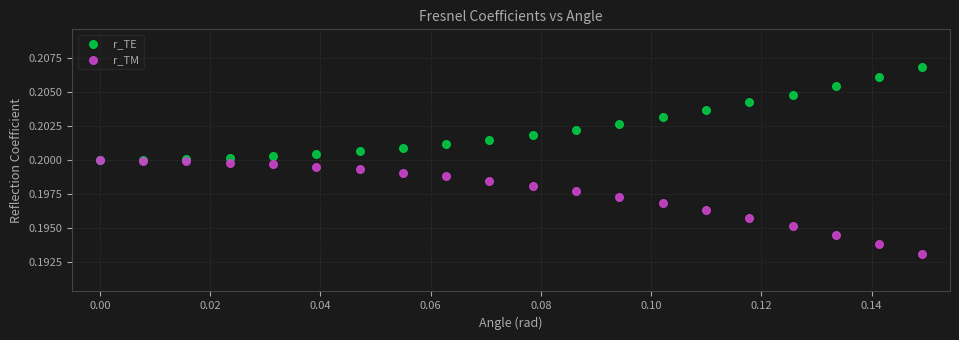

What are all the series names shown in the legend?

r_TE, r_TM